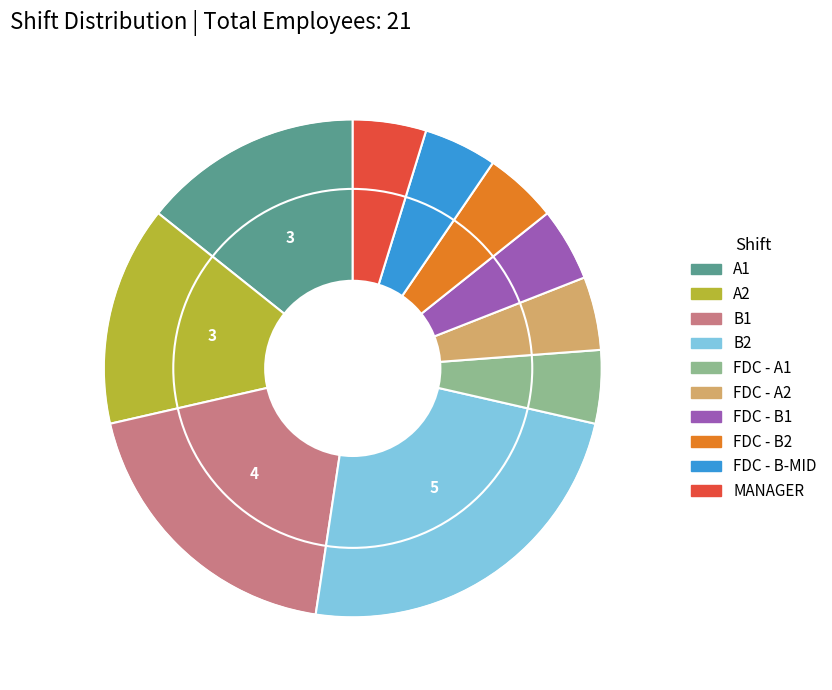

Is it true that A2 is 14% of the pie?

True